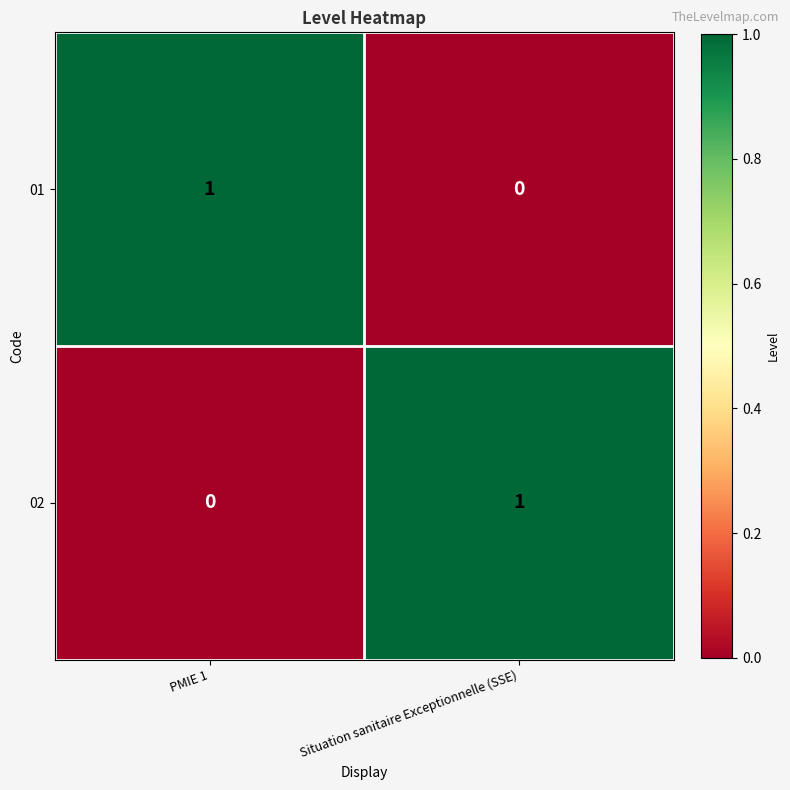

Reading left to right, extract all data points from this chart.

01: PMIE 1=1	Situation sanitaire Exceptionnelle (SSE)=0
02: PMIE 1=0	Situation sanitaire Exceptionnelle (SSE)=1